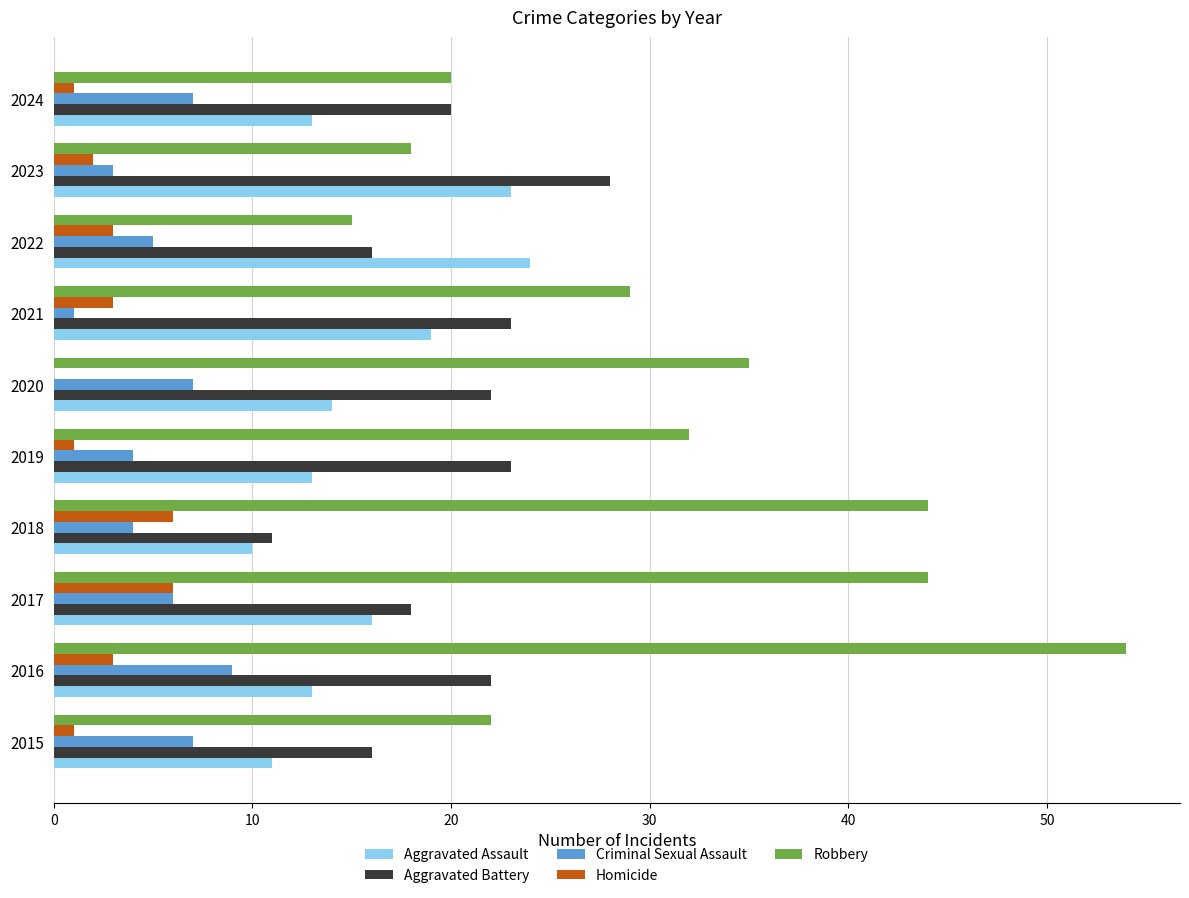

Which series has the largest total across all categories?

Robbery